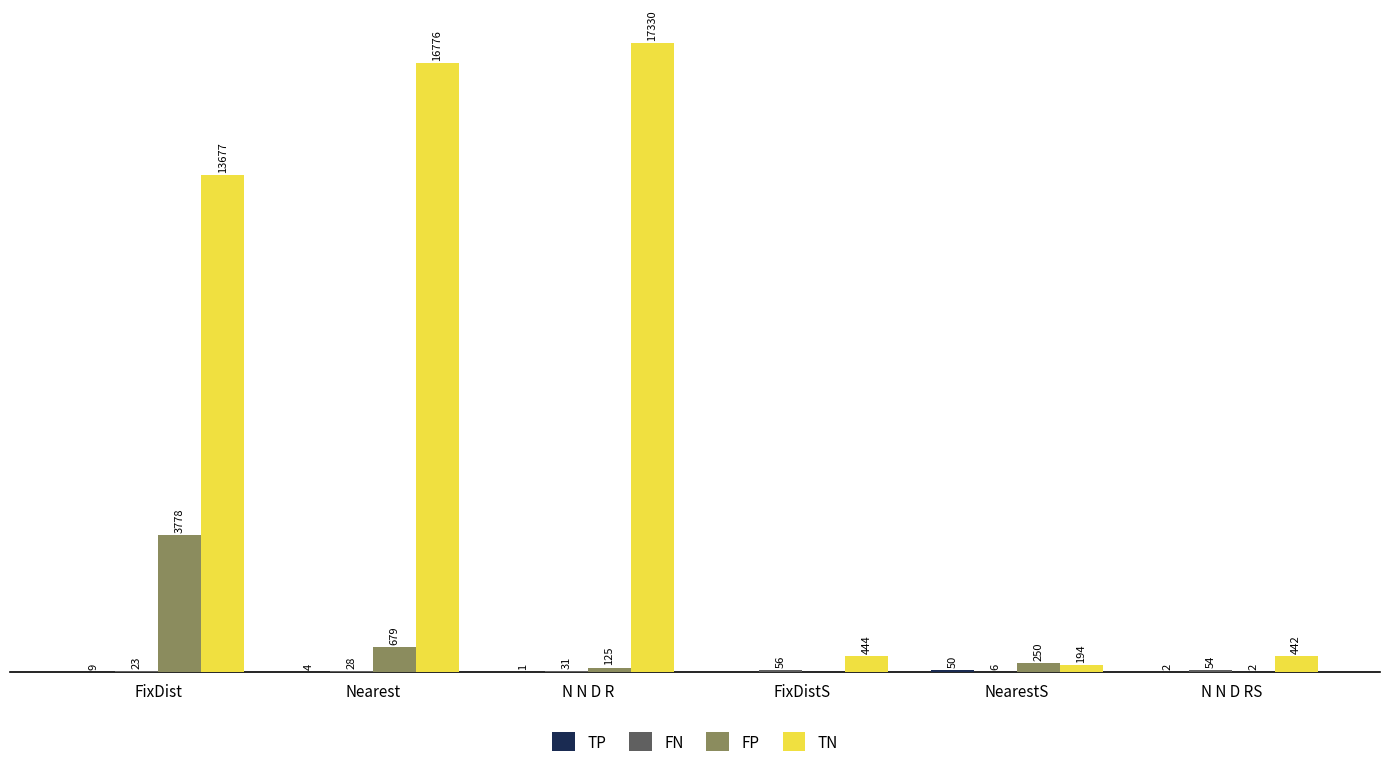

Which series has the largest total across all categories?

TN